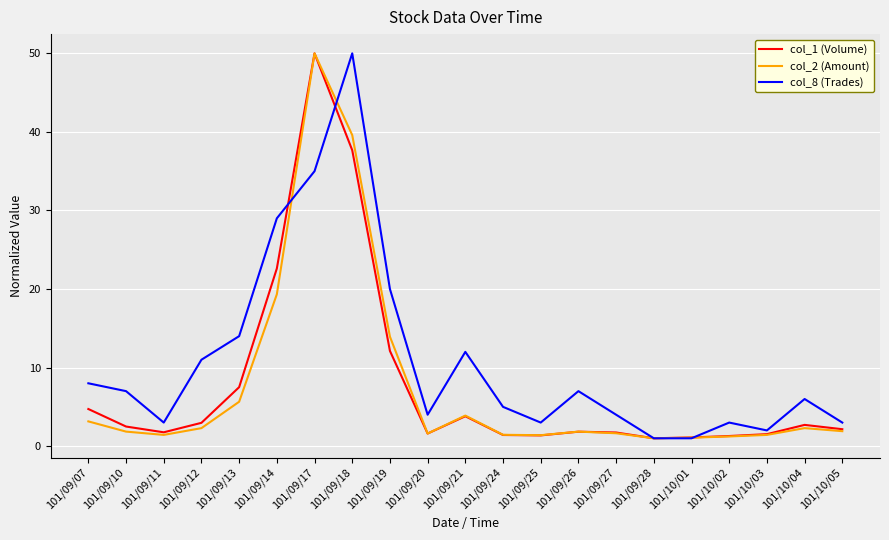

What is the sum of the col_2 (Amount) values at 101/09/28 and 101/09/27?

2.6